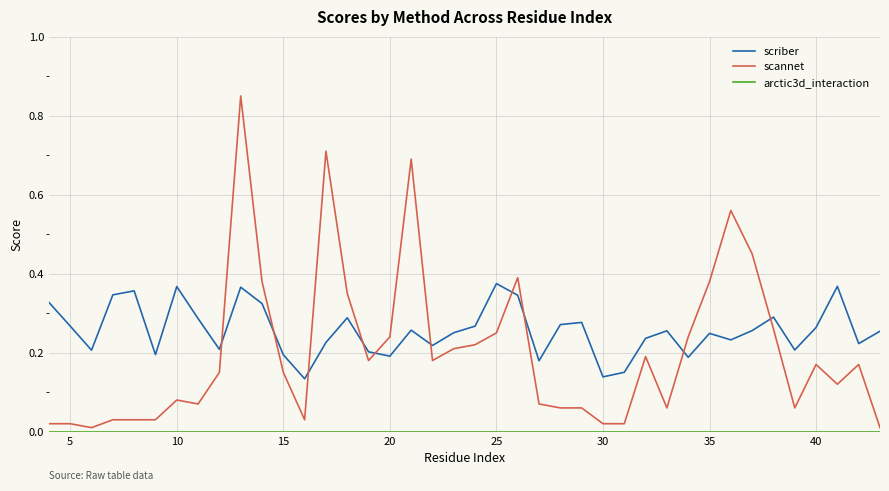

Which series has the largest total across all categories?

scriber